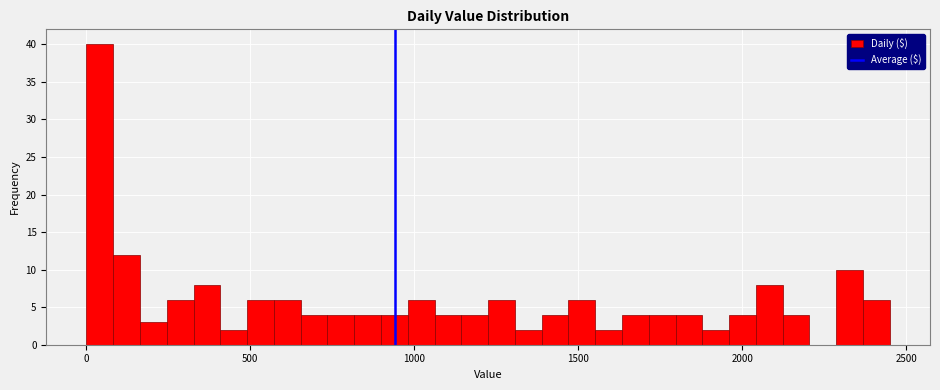

Read against the x-axis, roughly where is the centre of the tallest bar?

50